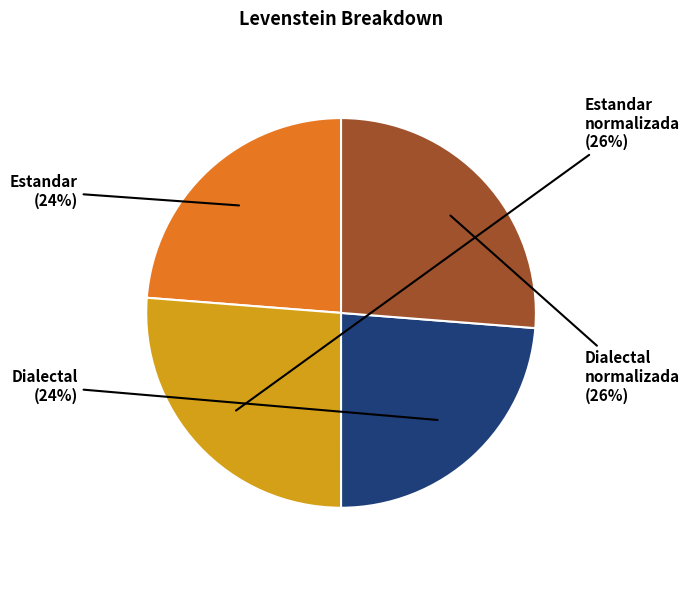

To the nearest percent, what is the average slice percentage?

25%